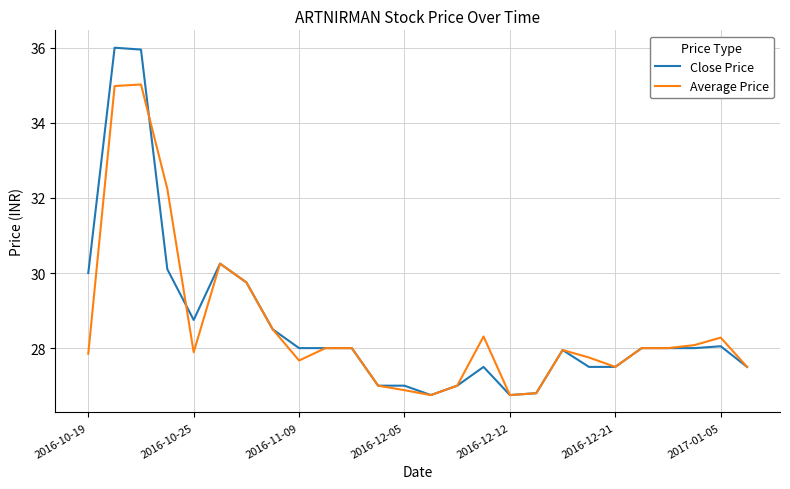

What are all the series names shown in the legend?

Close Price, Average Price